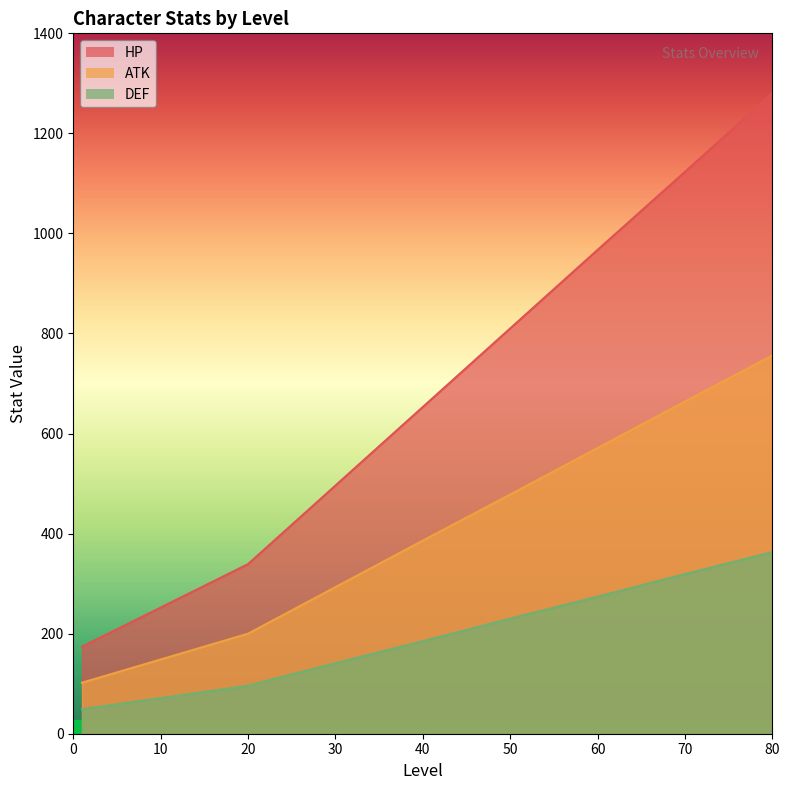

True or false: ATK has more than 1 points higher than both neighbors.

False